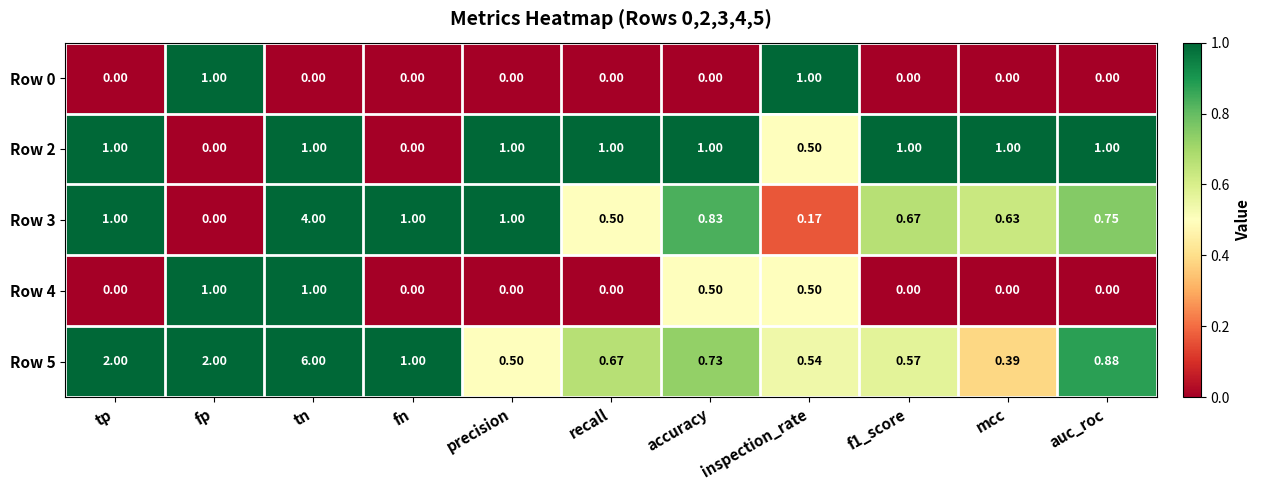

At which category is the sum across all series the highest?

tn